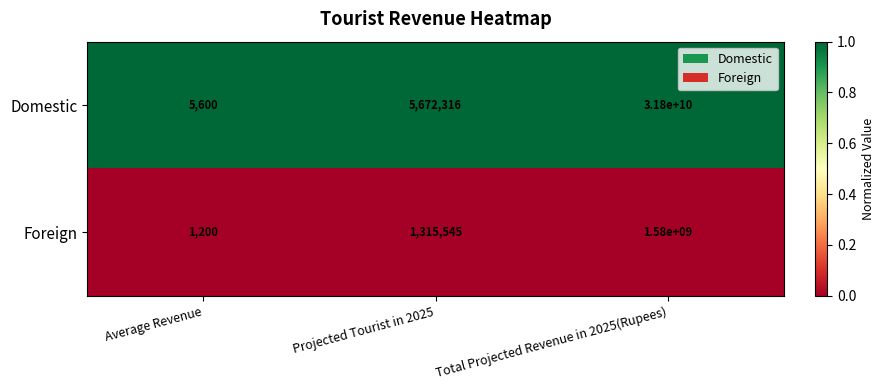

At which category is the sum across all series the highest?

Total Projected Revenue in 2025(Rupees)